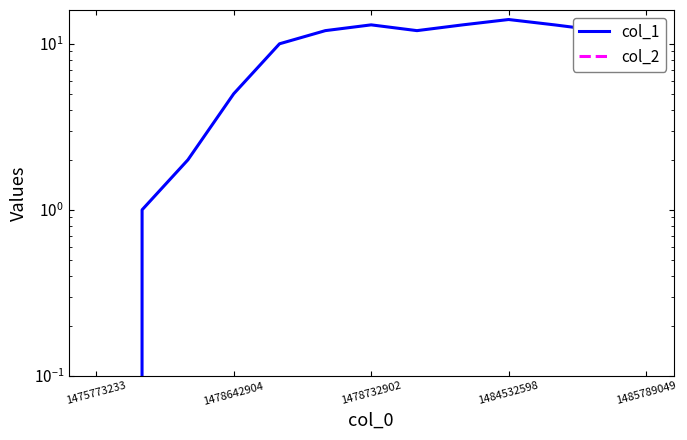

What are all the series names shown in the legend?

col_1, col_2